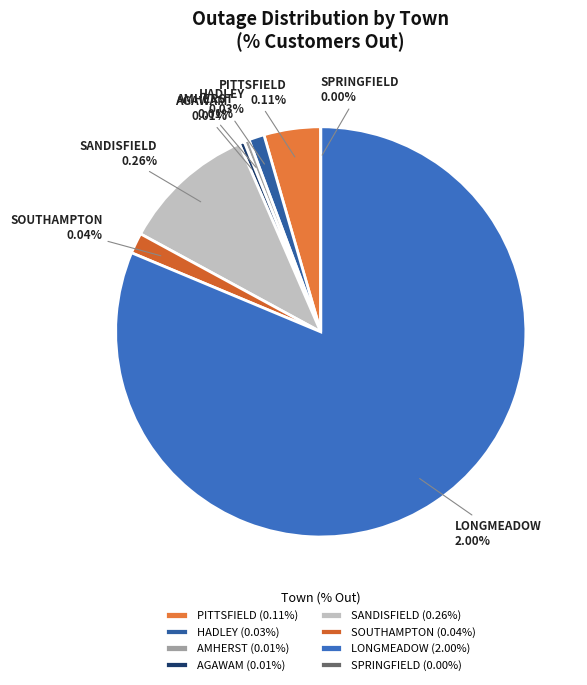

Is the sum of LONGMEADOW and AMHERST greater than half?

Yes